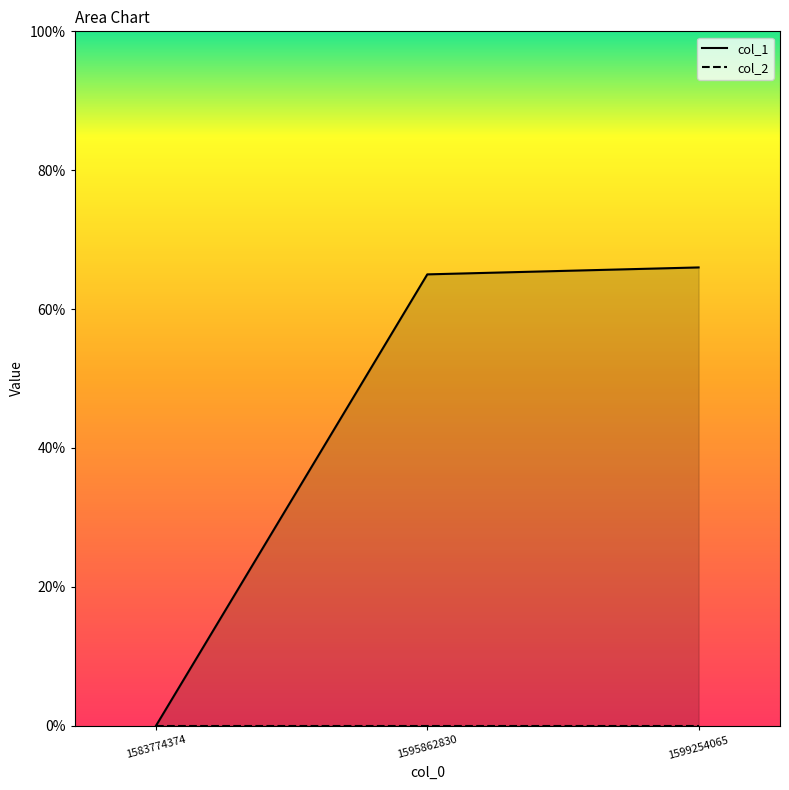

Reading right to left, transcribe all the data shown in this chart.

66	65	0